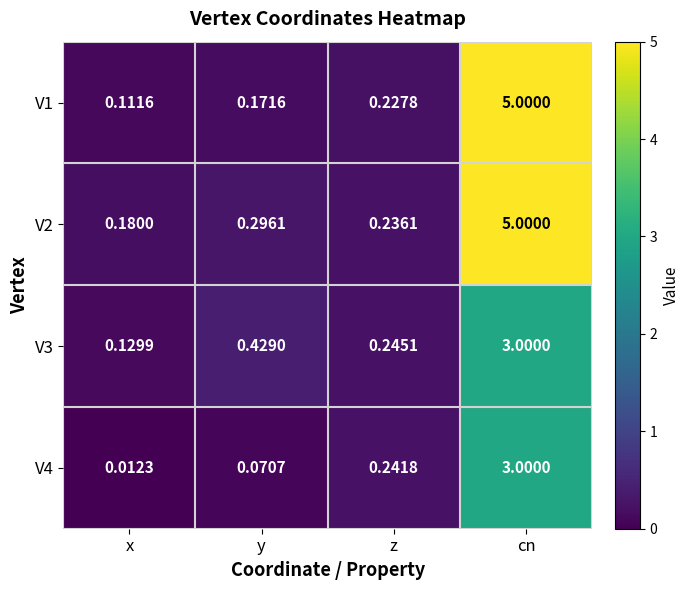

At how many categories does at least one series exceed 0?

4